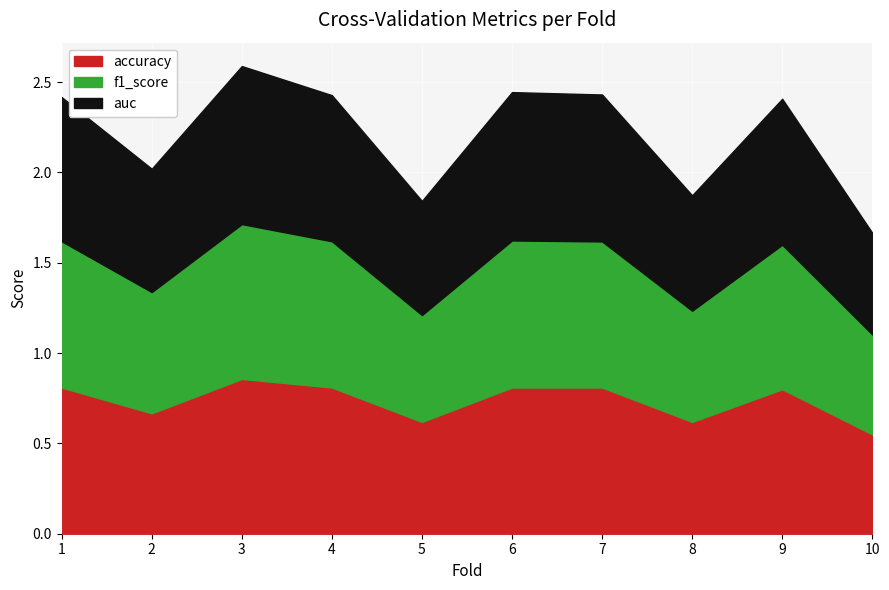

What is the minimum value shown in the chart?

0.6